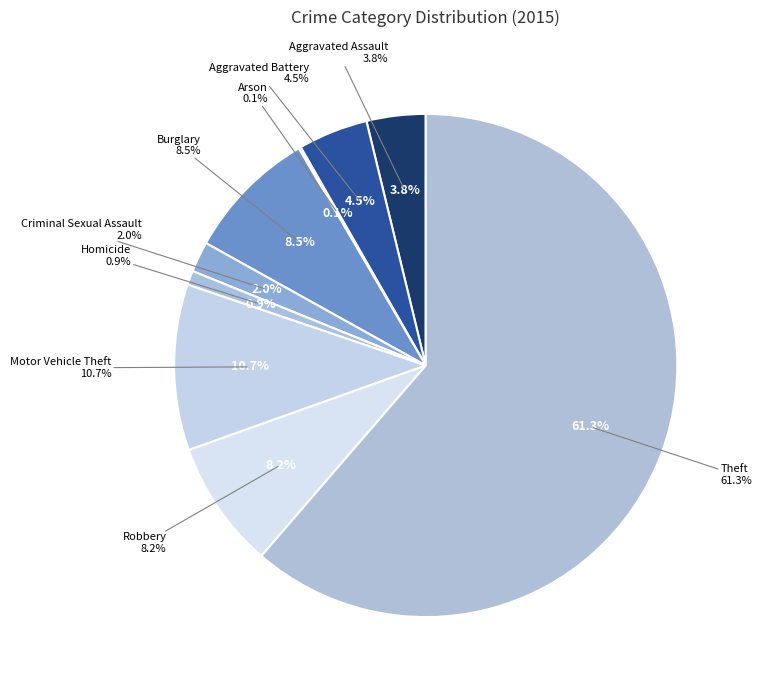

The Criminal Sexual Assault slice represents 16% of the pie. True or false?

False